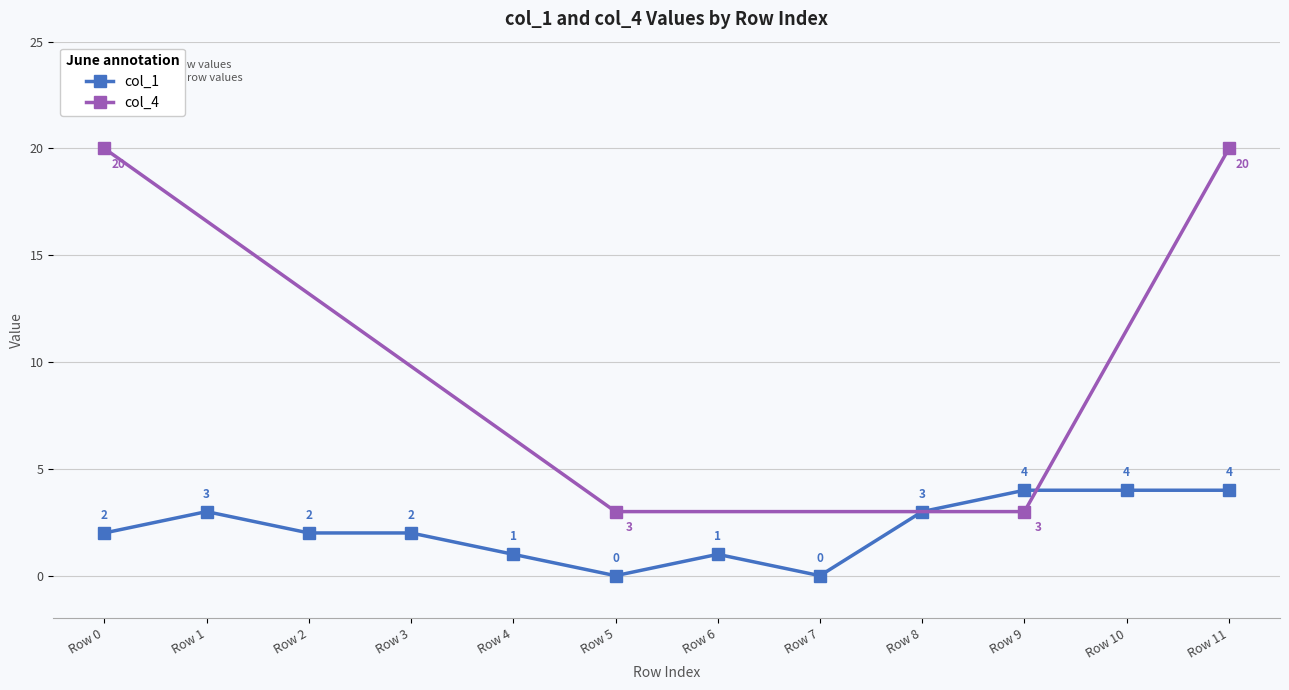

What is the value of the col_4 point at the 3rd from the left?

3